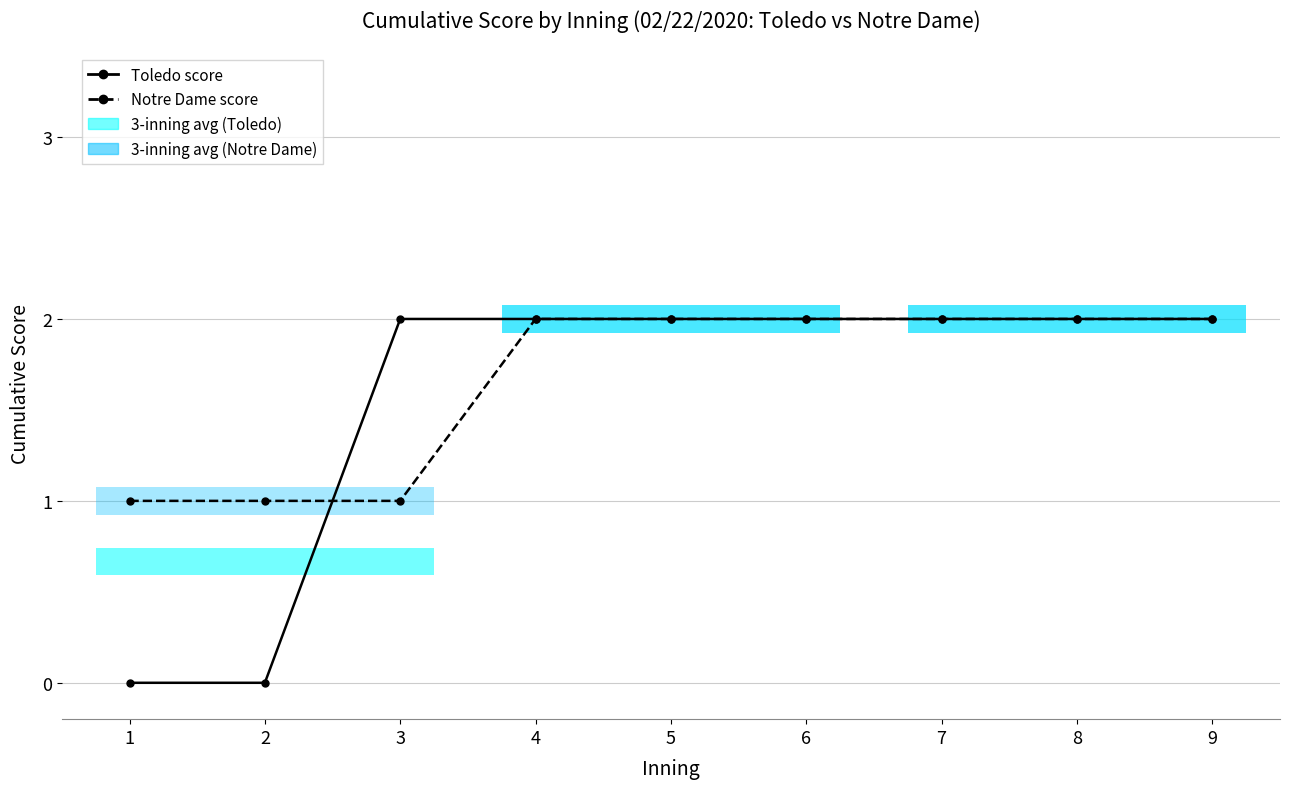

Rank the series at 6 from highest to lowest value.

Toledo score, Notre Dame score